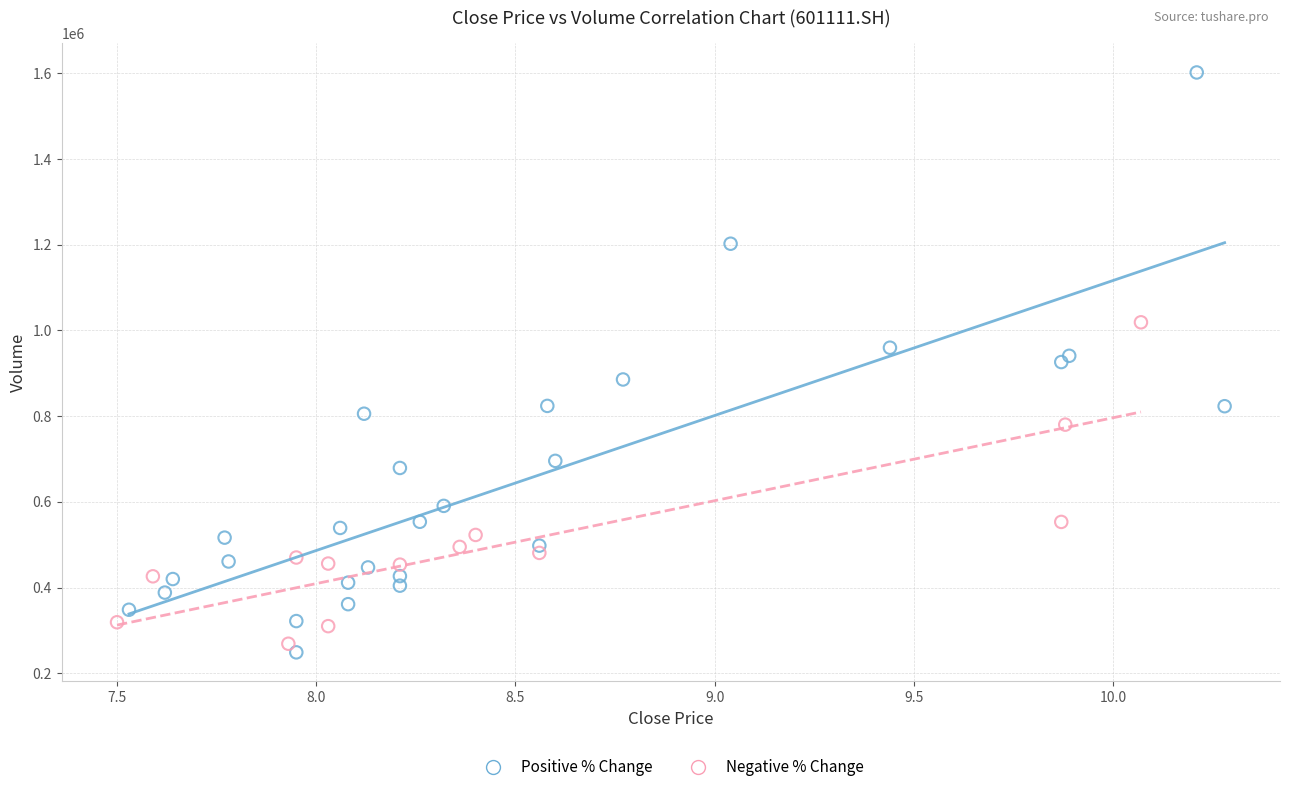

Which series reaches the maximum Y coordinate?

Positive % Change